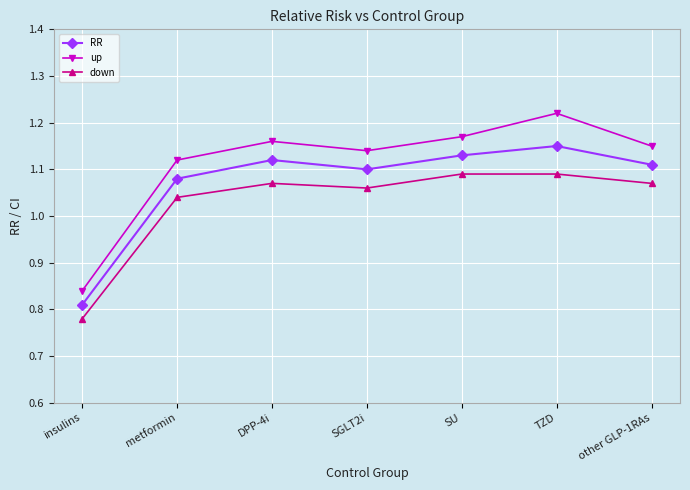

What is the label of the 3rd point from the left?

DPP-4i